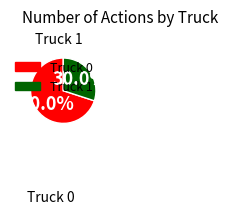

To the nearest percent, what is the average slice percentage?

50%